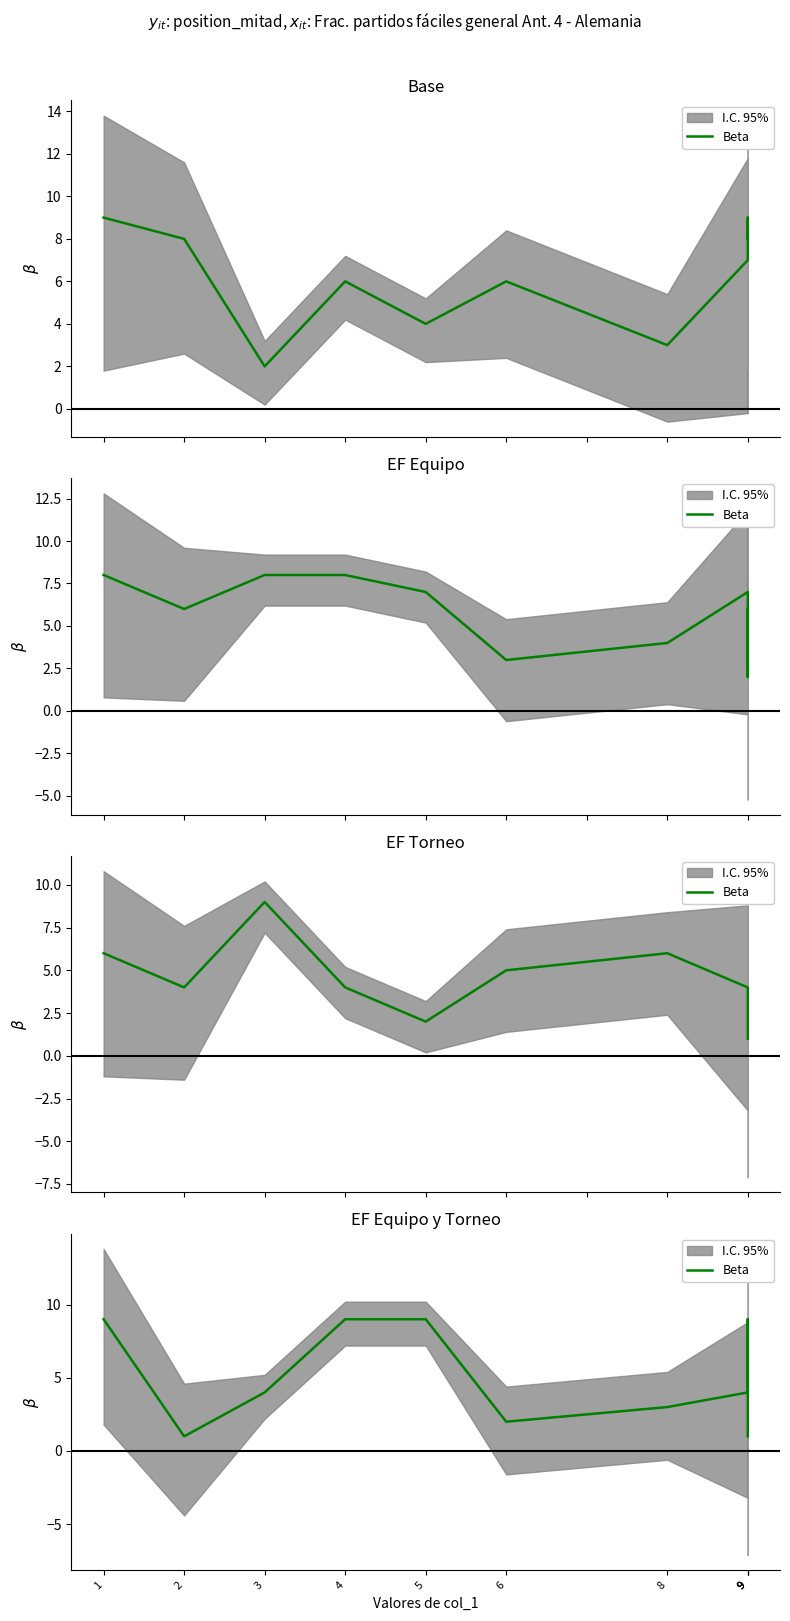

What is the minimum value shown in the chart?

1